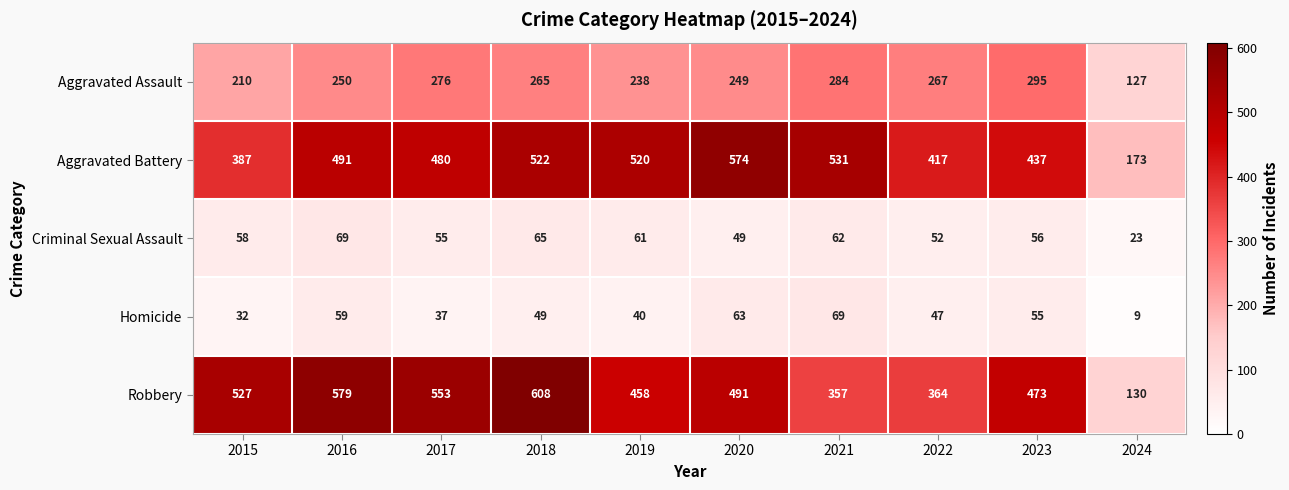

At 2020, list the series in order from largest to smallest.

Aggravated Battery, Robbery, Aggravated Assault, Homicide, Criminal Sexual Assault